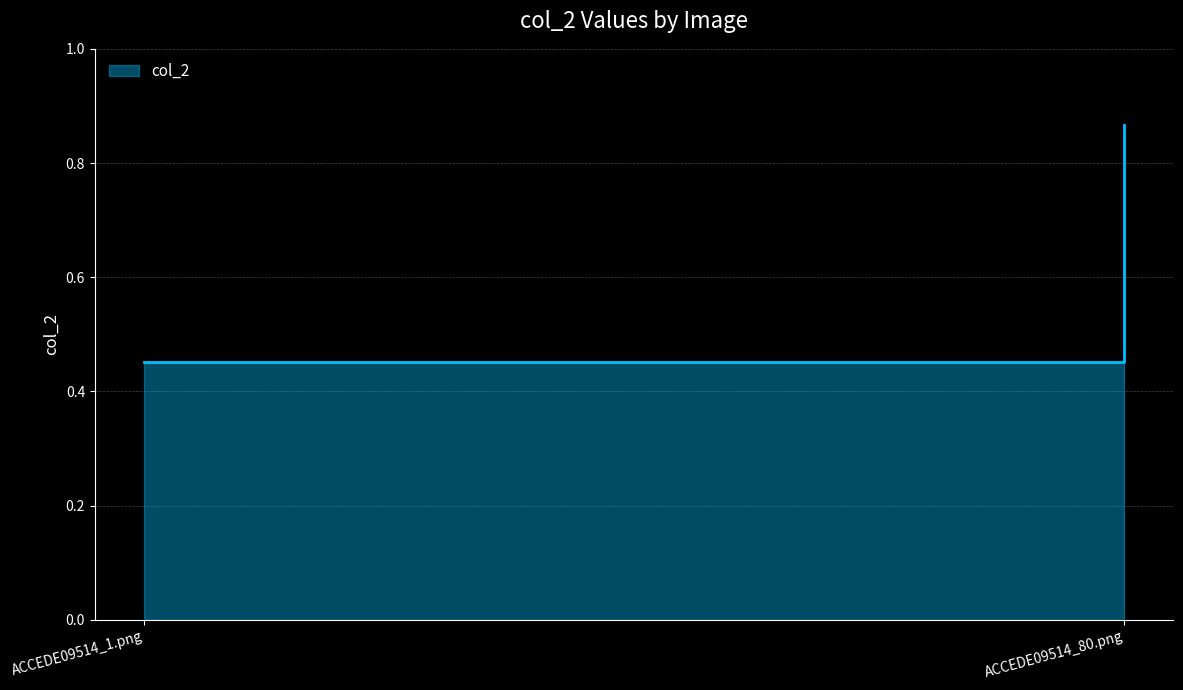

The value at ACCEDE09514_1.png is 0.5. True or false?

True